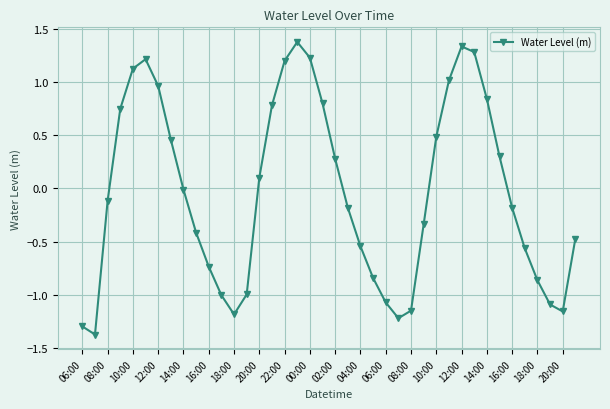

What is the difference between the maximum and minimum values?

2.7